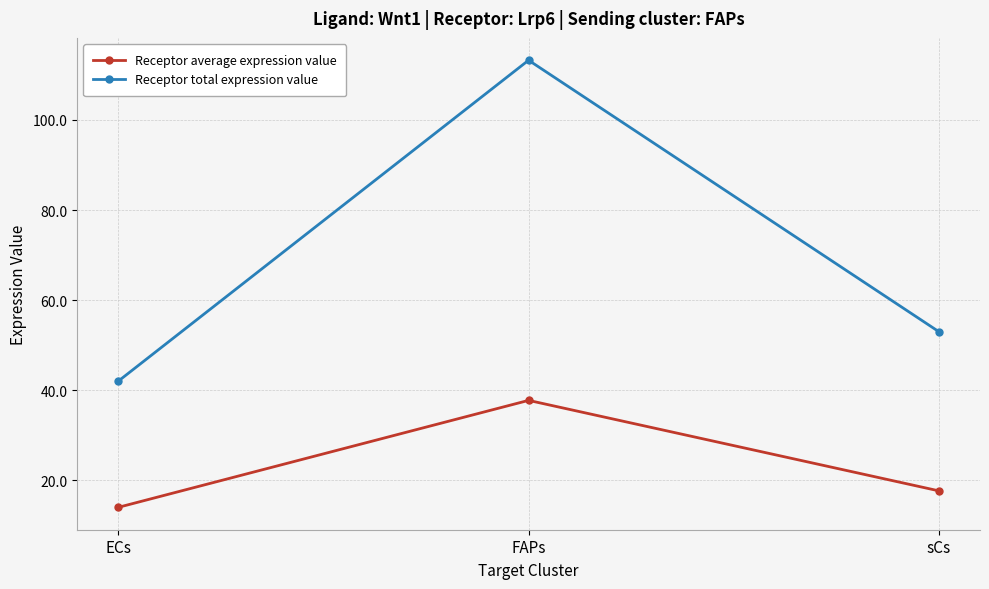

Count the number of data series in this chart.

2